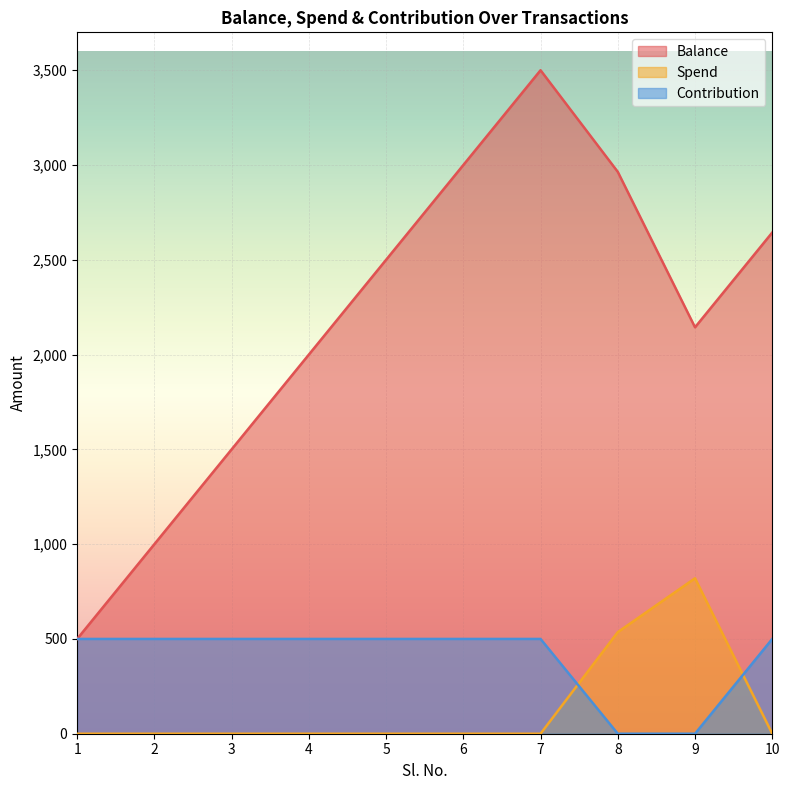

At which category is the sum across all series the highest?

7